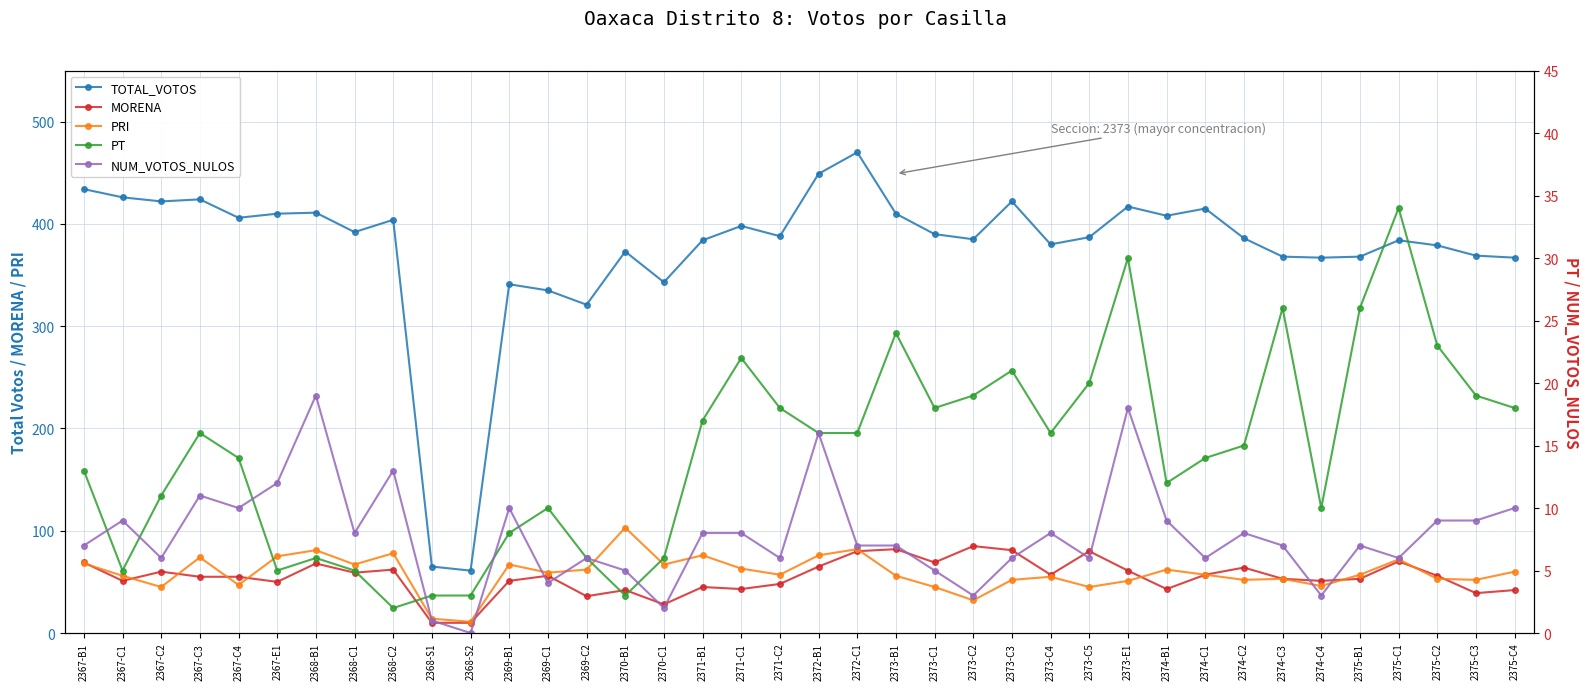

Reading left to right, extract all data points from this chart.

TOTAL_VOTOS: 434	426	422	424	406	410	411	392	404	65	61	341	335	321	373	343	384	398	388	449	470	410	390	385	422	380	387	417	408	415	386	368	367	368	384	379	369	367
MORENA: 69	51	60	55	55	50	68	59	62	10	10	51	56	36	42	28	45	43	48	65	80	82	69	85	81	57	80	61	43	57	64	53	51	53	70	56	39	42
PRI: 68	56	45	74	47	75	81	67	78	14	11	67	59	62	103	67	76	63	57	76	82	56	45	32	52	55	45	51	62	57	52	53	46	57	72	53	52	60
PT: 13	5	11	16	14	5	6	5	2	3	3	8	10	6	3	6	17	22	18	16	16	24	18	19	21	16	20	30	12	14	15	26	10	26	34	23	19	18
NUM_VOTOS_NULOS: 7	9	6	11	10	12	19	8	13	1	0	10	4	6	5	2	8	8	6	16	7	7	5	3	6	8	6	18	9	6	8	7	3	7	6	9	9	10